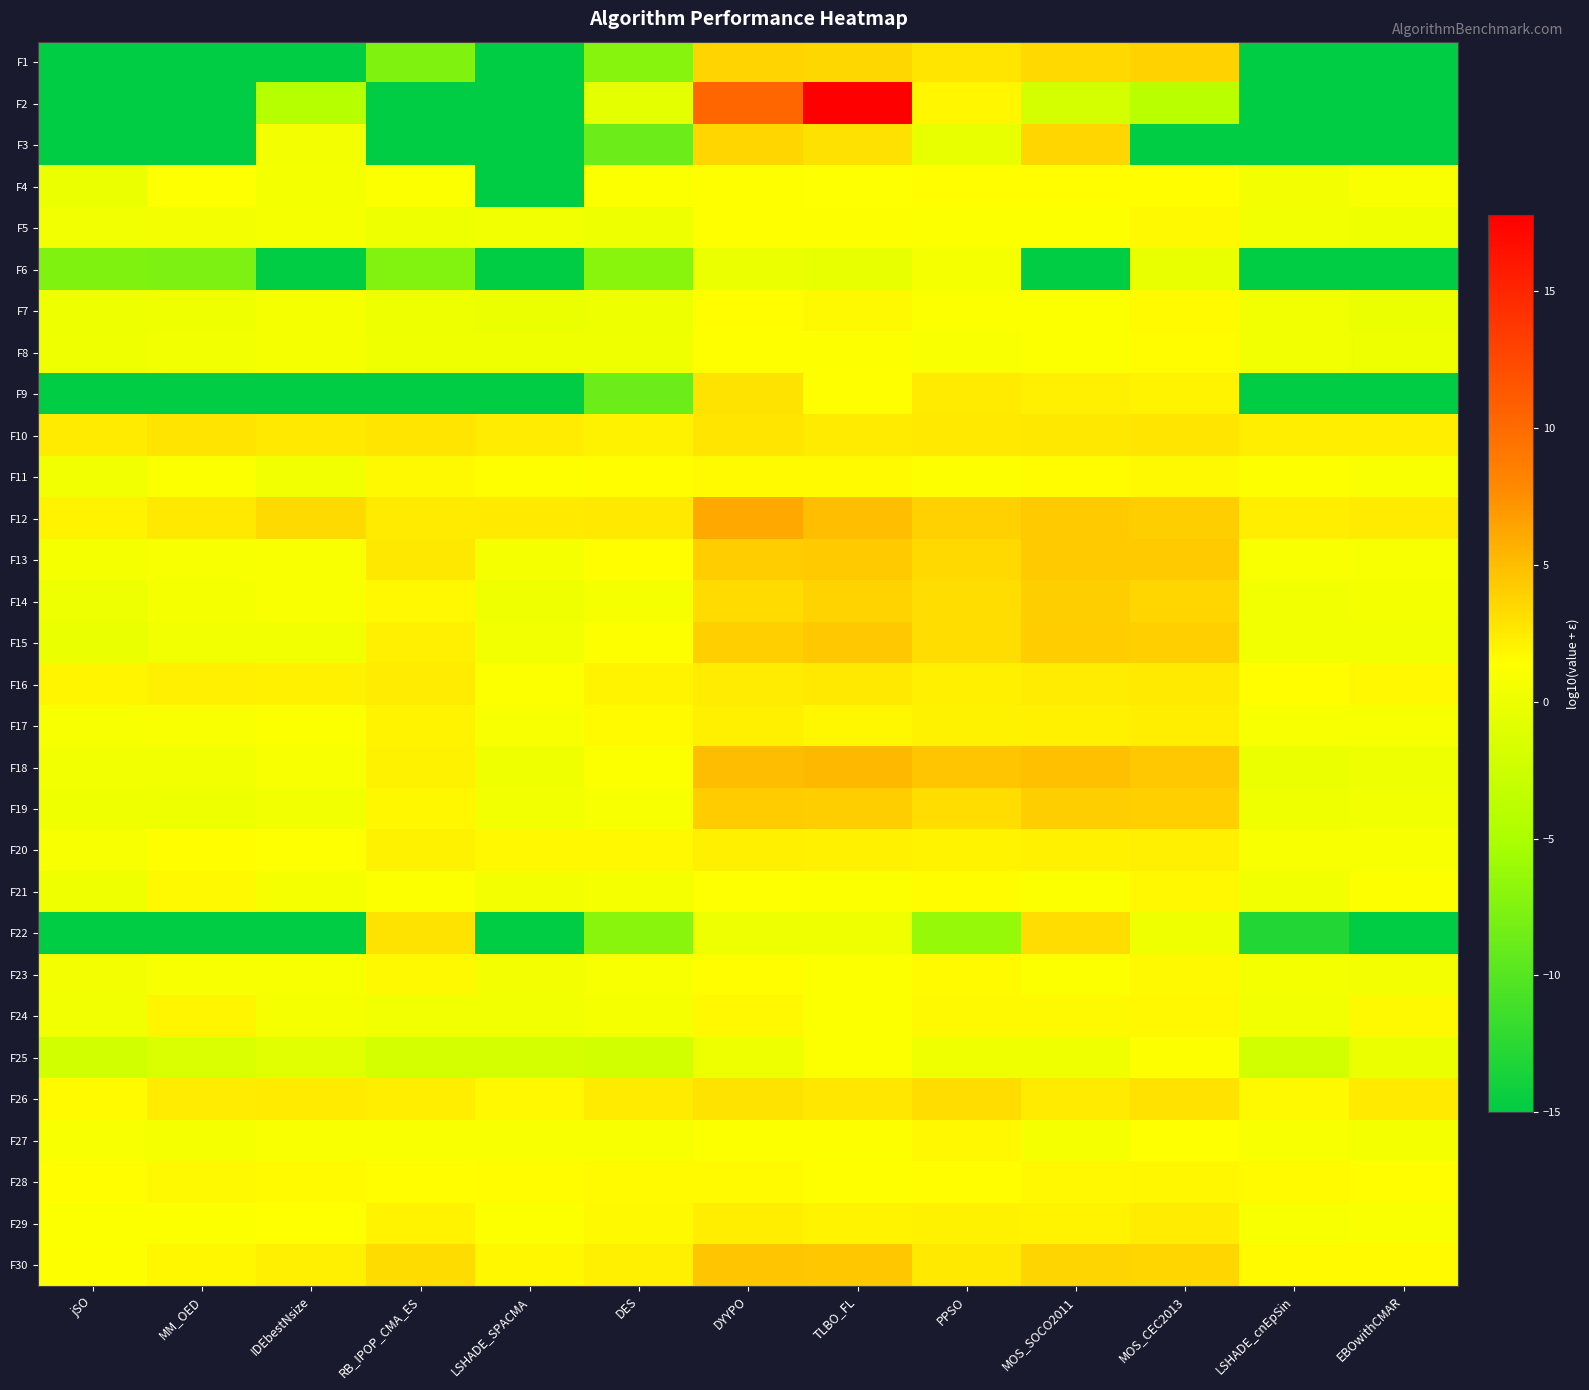

At EBOwithCMAR, list the series in order from largest to smallest.

F26, F12, F10, F16, F24, F30, F28, F21, F29, F4, F11, F17, F20, F13, F27, F14, F23, F19, F15, F5, F8, F18, F7, F25, F1, F2, F3, F6, F9, F22